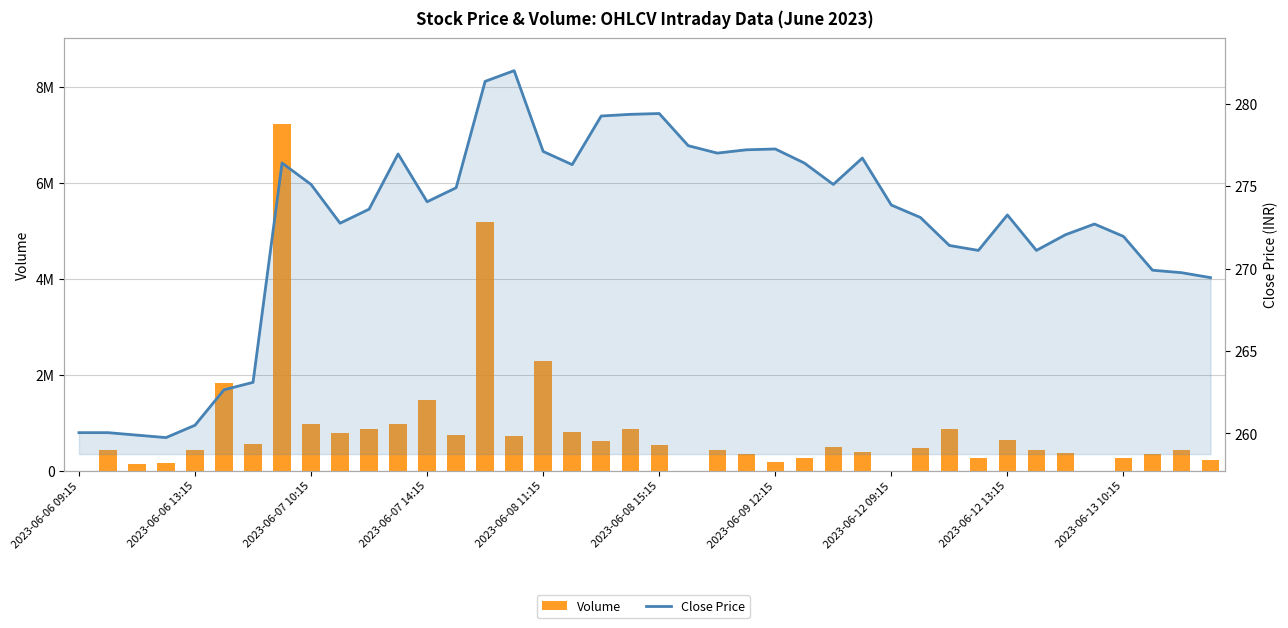

Is it true that Close Price equals 410.3 at 2023-06-07 10:15?

False